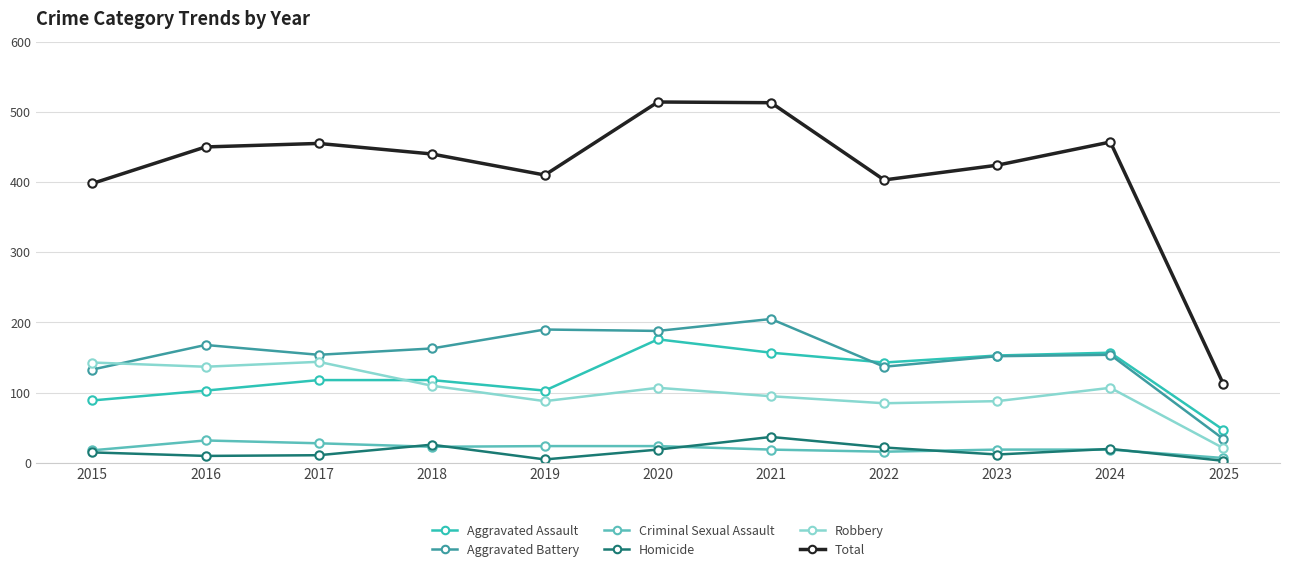

What is the lowest value of the Criminal Sexual Assault series?

7